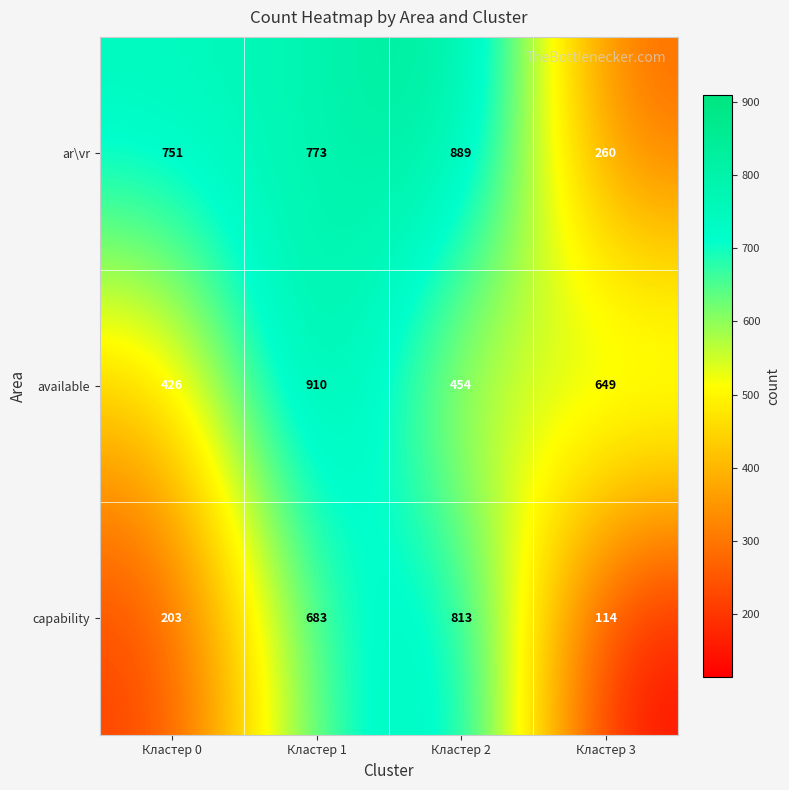

Which series has the widest spread of values?

capability